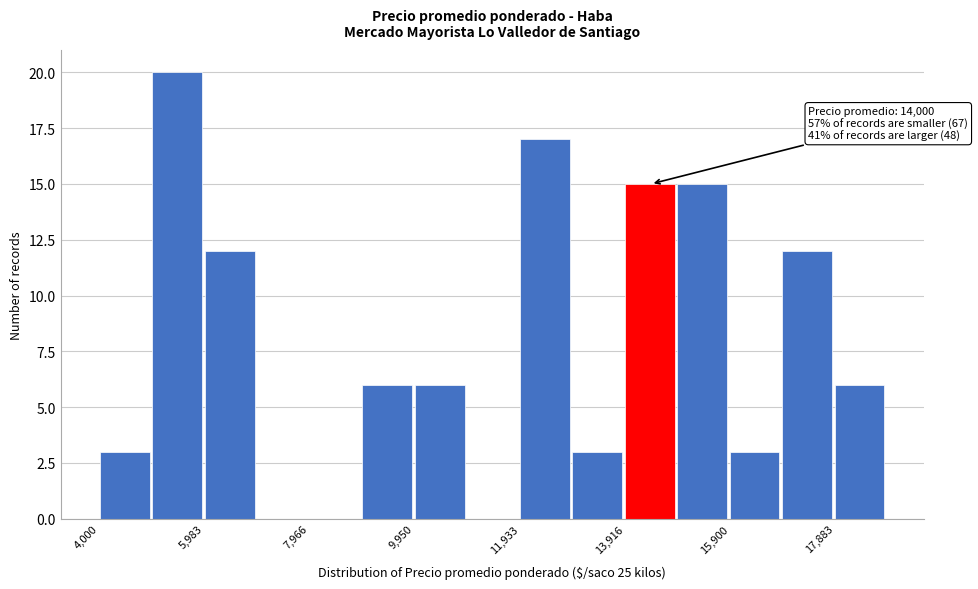

Which range on the x-axis has the tallest bar?

5000 to 6000